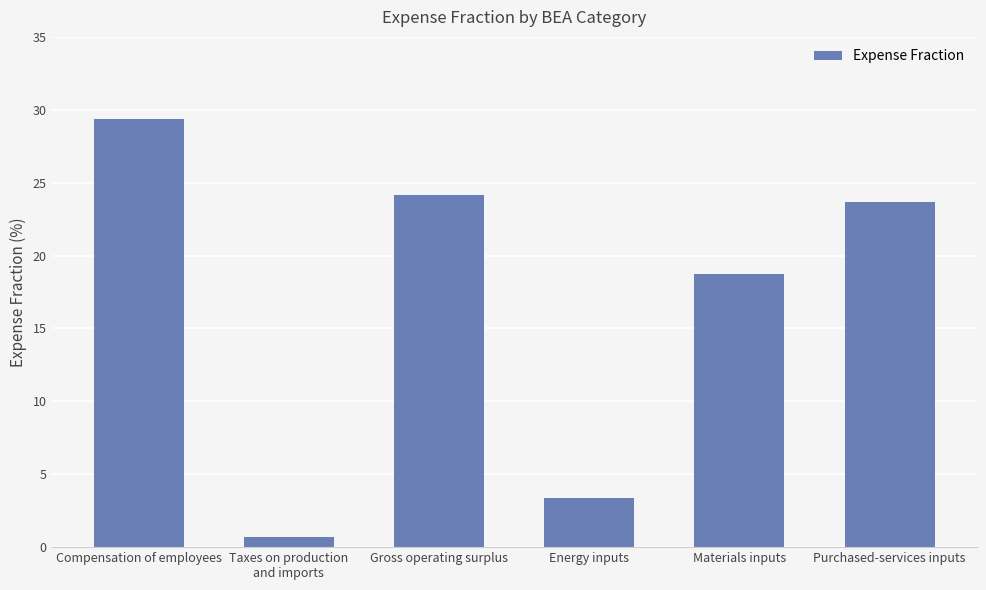

Between Materials inputs and Purchased-services inputs, which is larger?

Purchased-services inputs